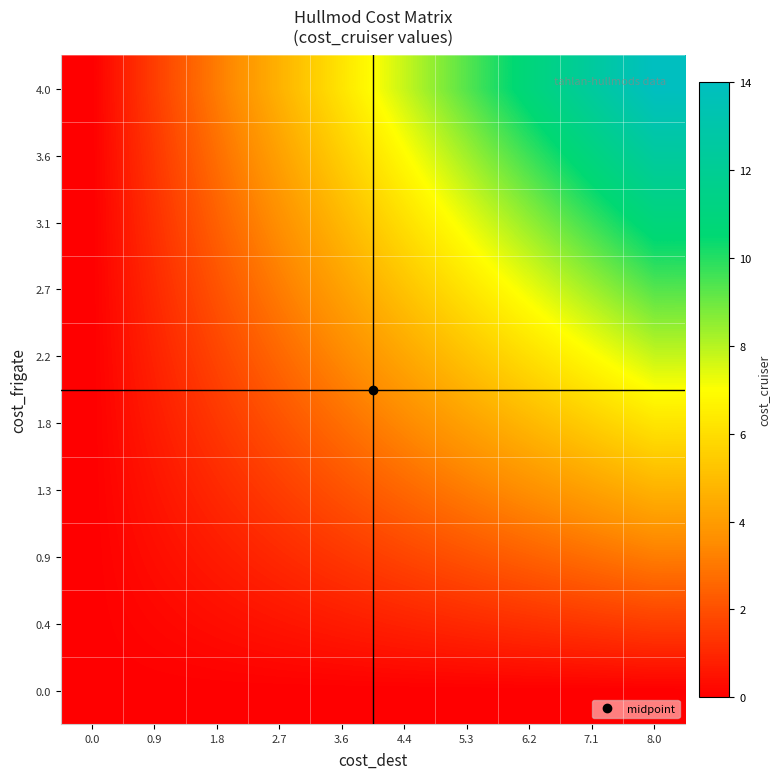

How many distinct data groups are displayed?

10